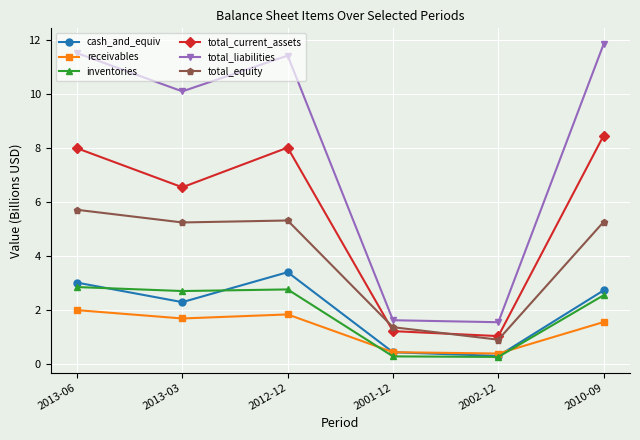

True or false: inventories and total_equity intersect in this chart.

False